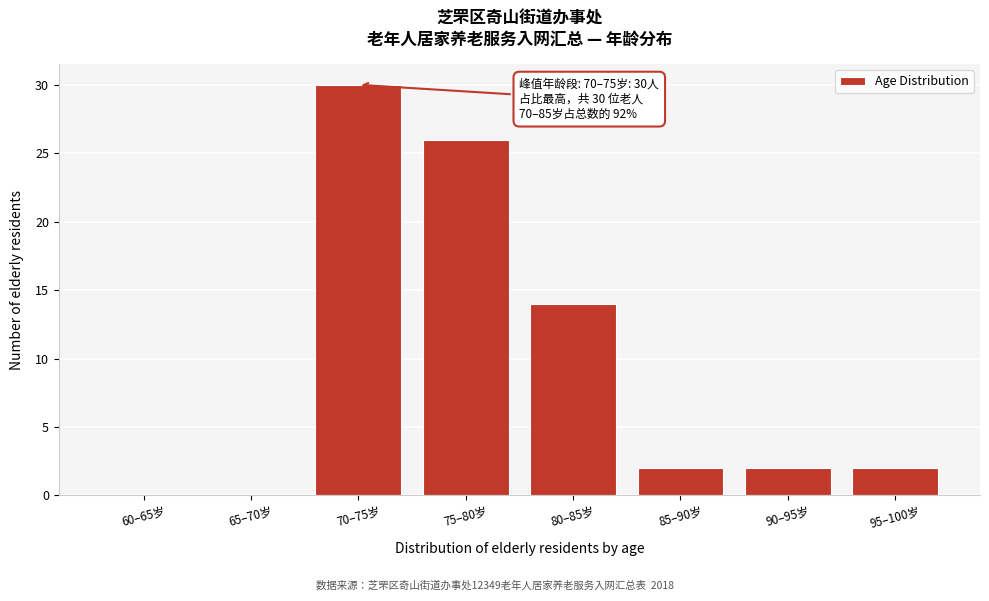

Reading right to left, list all the values displayed in this chart.

95–100岁=2	90–95岁=2	85–90岁=2	80–85岁=14	75–80岁=26	70–75岁=30	65–70岁=0	60–65岁=0